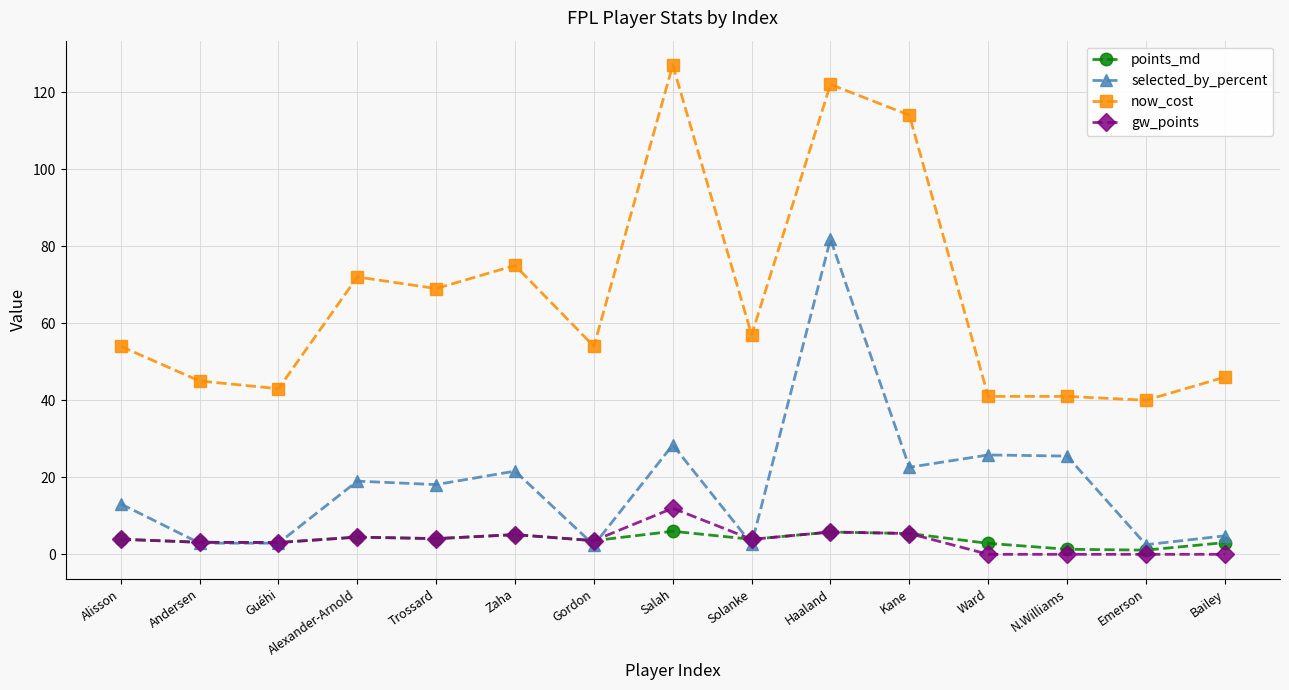

What is the highest value of the now_cost series?

127.0